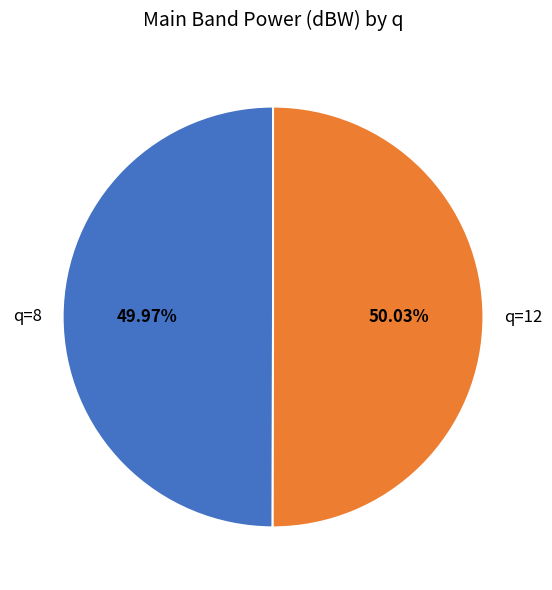

Count the number of slices in the pie.

2